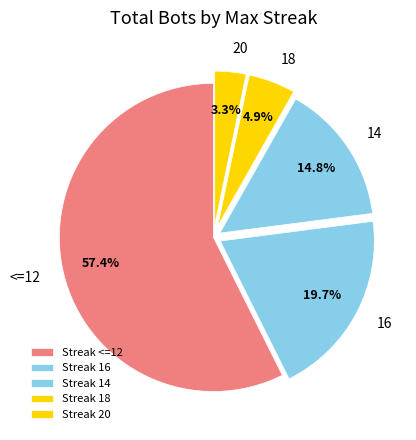

Does <=12 represent more than half of the total?

Yes